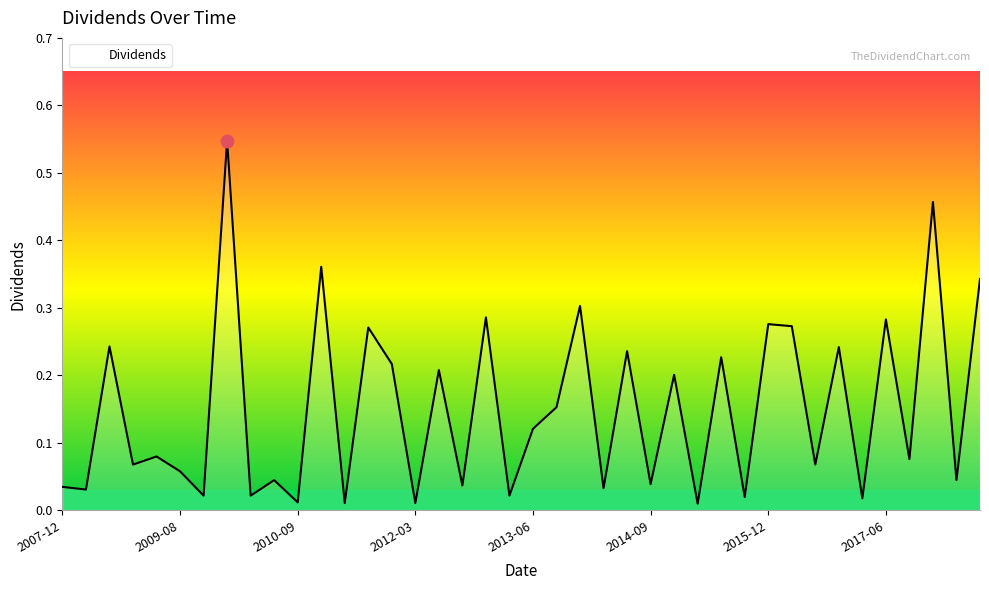

How many distinct data groups are displayed?

1